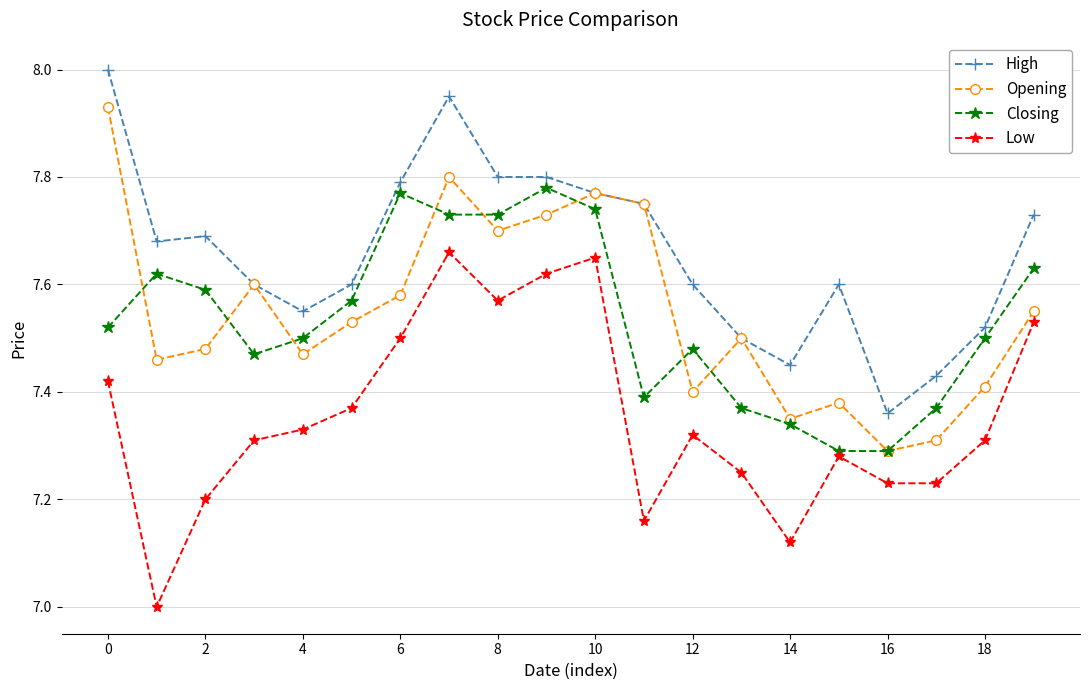

In Closing, how many points are higher than both neighbors (excluding endpoints)?

4